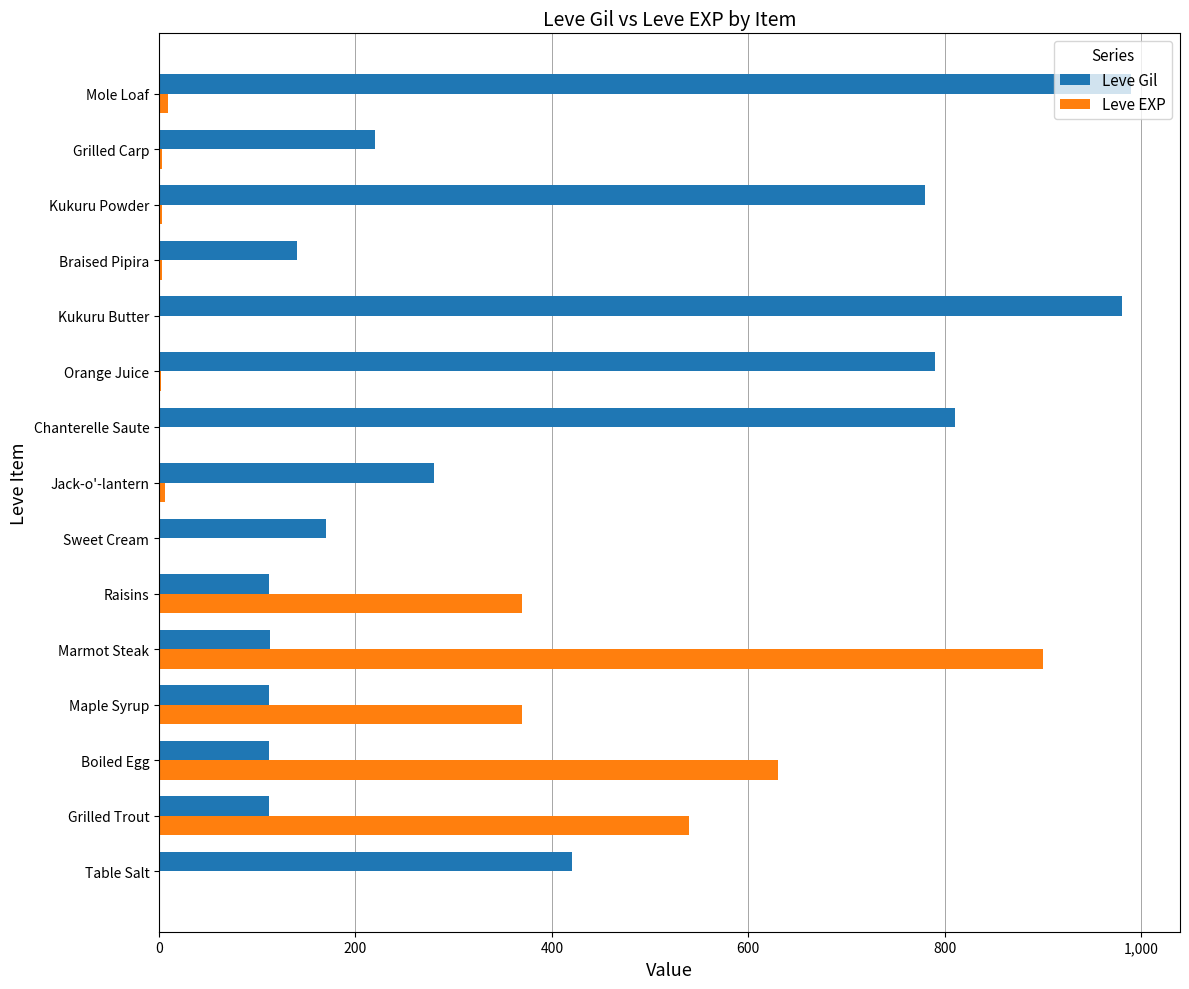

Which series has the largest total across all categories?

Leve Gil